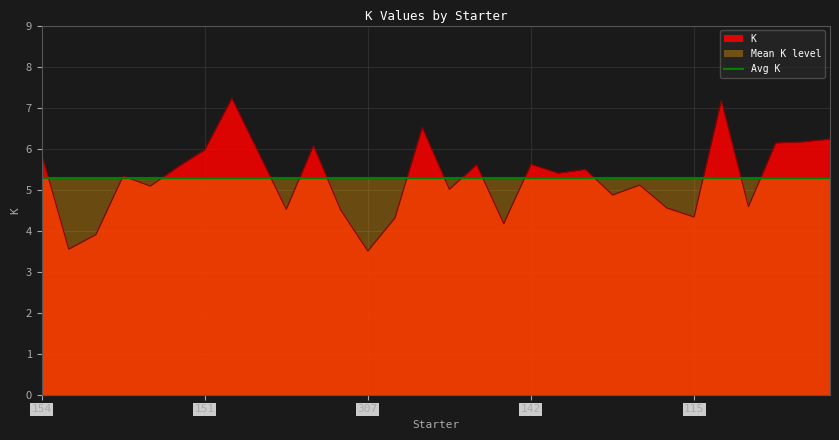

How many data points does each series have?

30